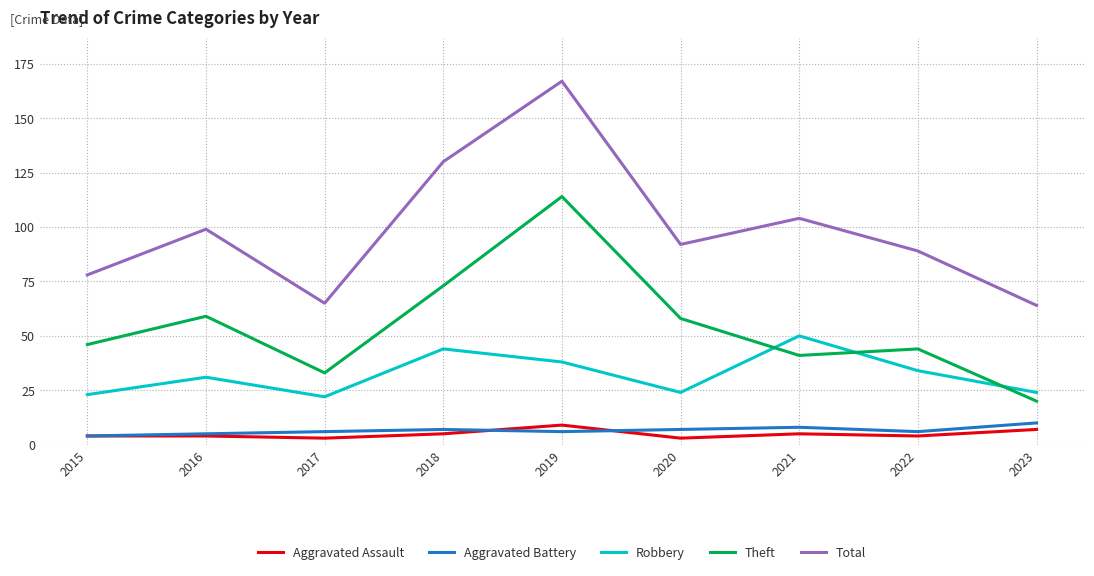

Which series has the largest total across all categories?

Total